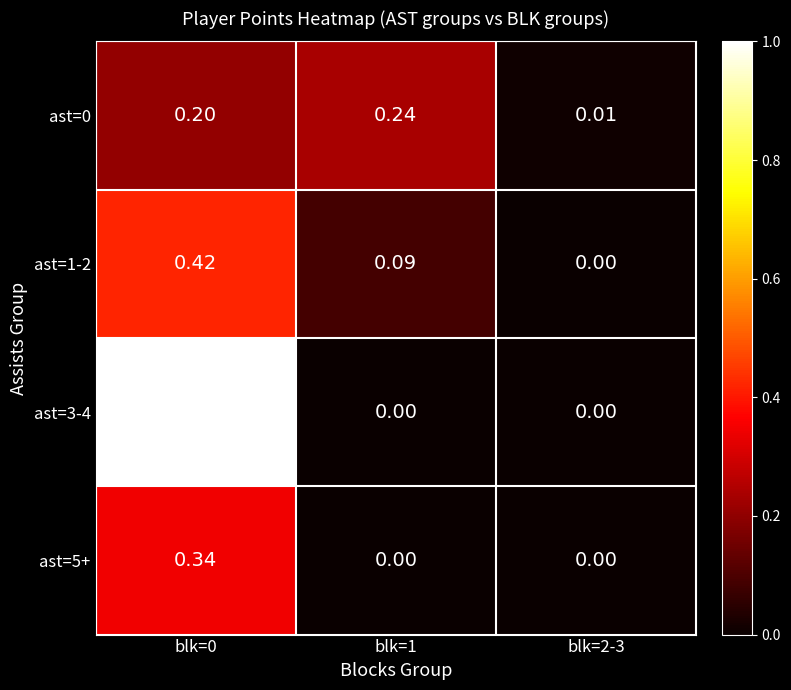

Count the number of categories in the chart.

3